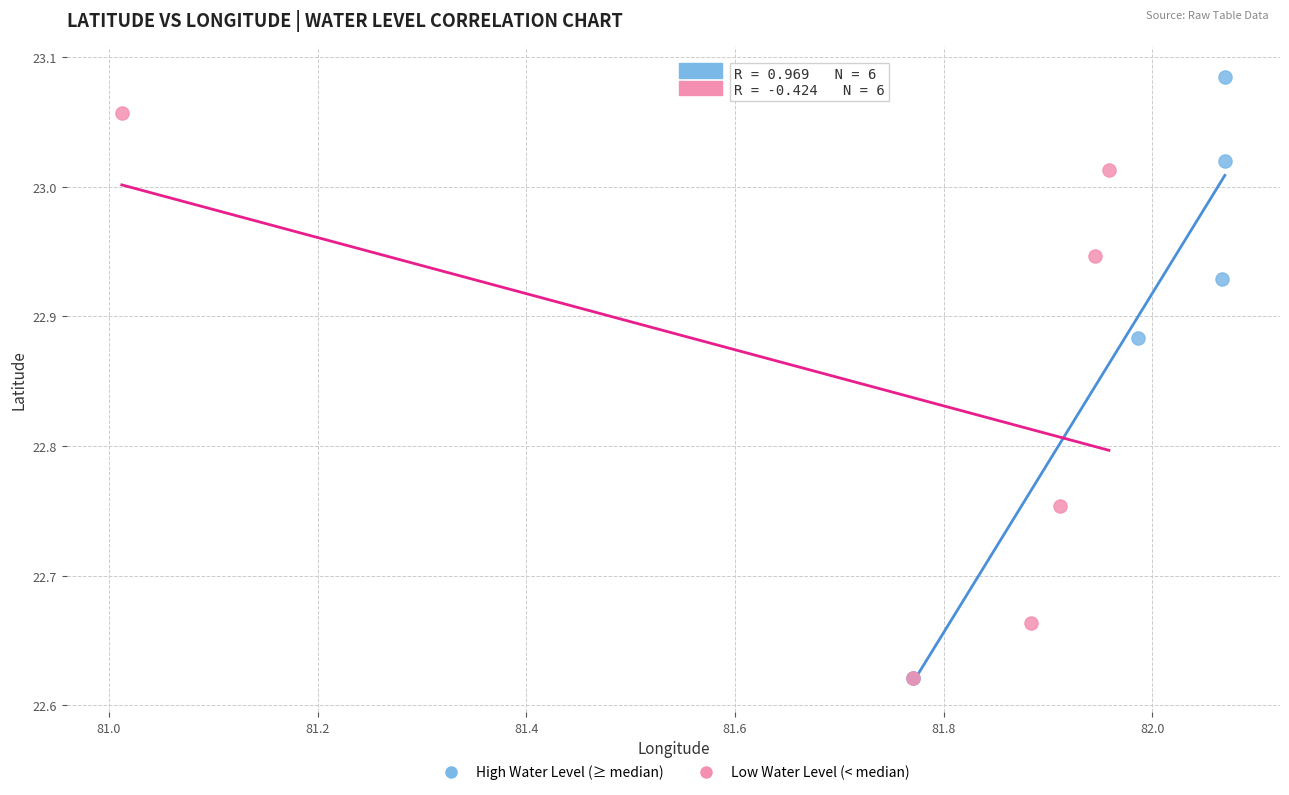

Which series has the widest spread of Y values?

High Water Level (≥ median)